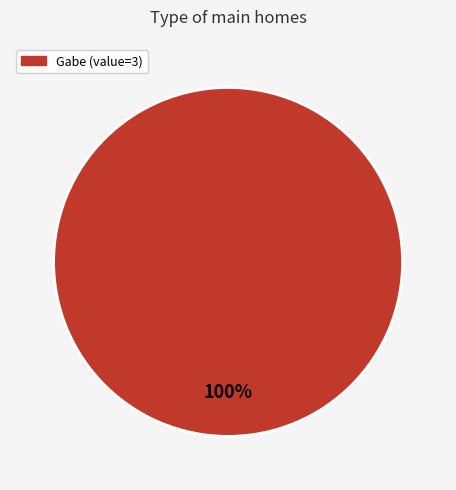

How many segments does this pie chart have?

1